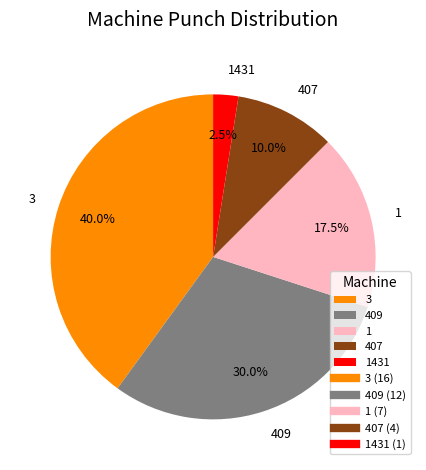

Which slice is the largest?

3